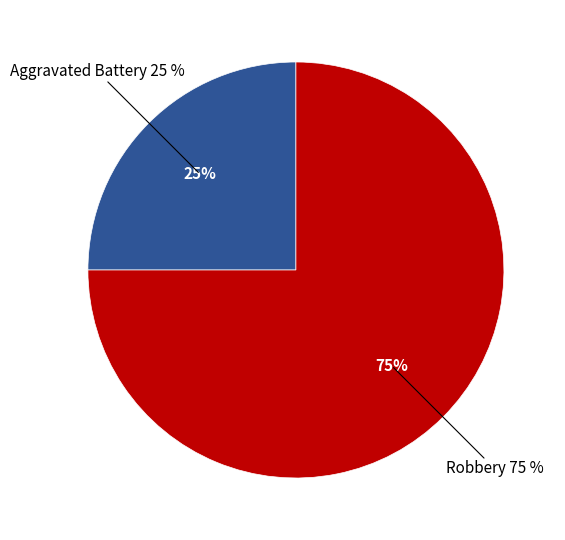

Between Robbery and Aggravated Battery, which is larger?

Robbery